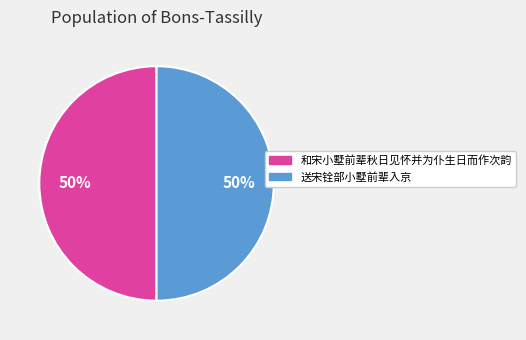

Combined, do 送宋铨部小墅前辈入京 and 和宋小墅前辈秋日见怀并为仆生日而作次韵 account for over 50%?

Yes